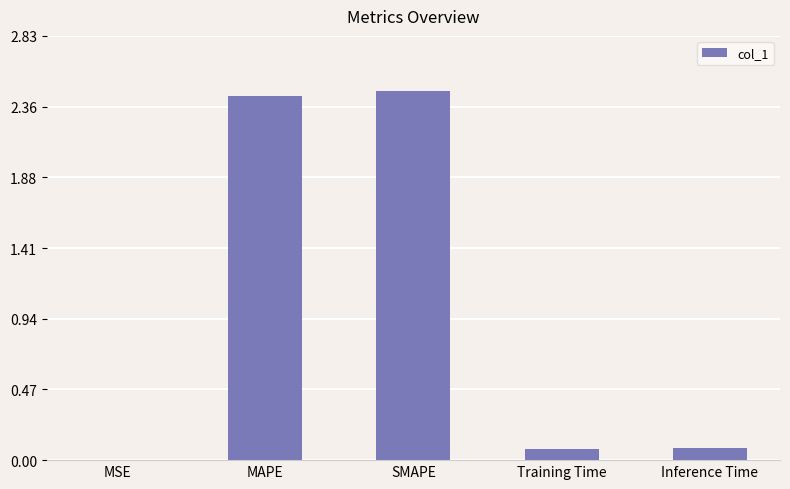

The chart shows a value of 3.2 at MAPE. True or false?

False